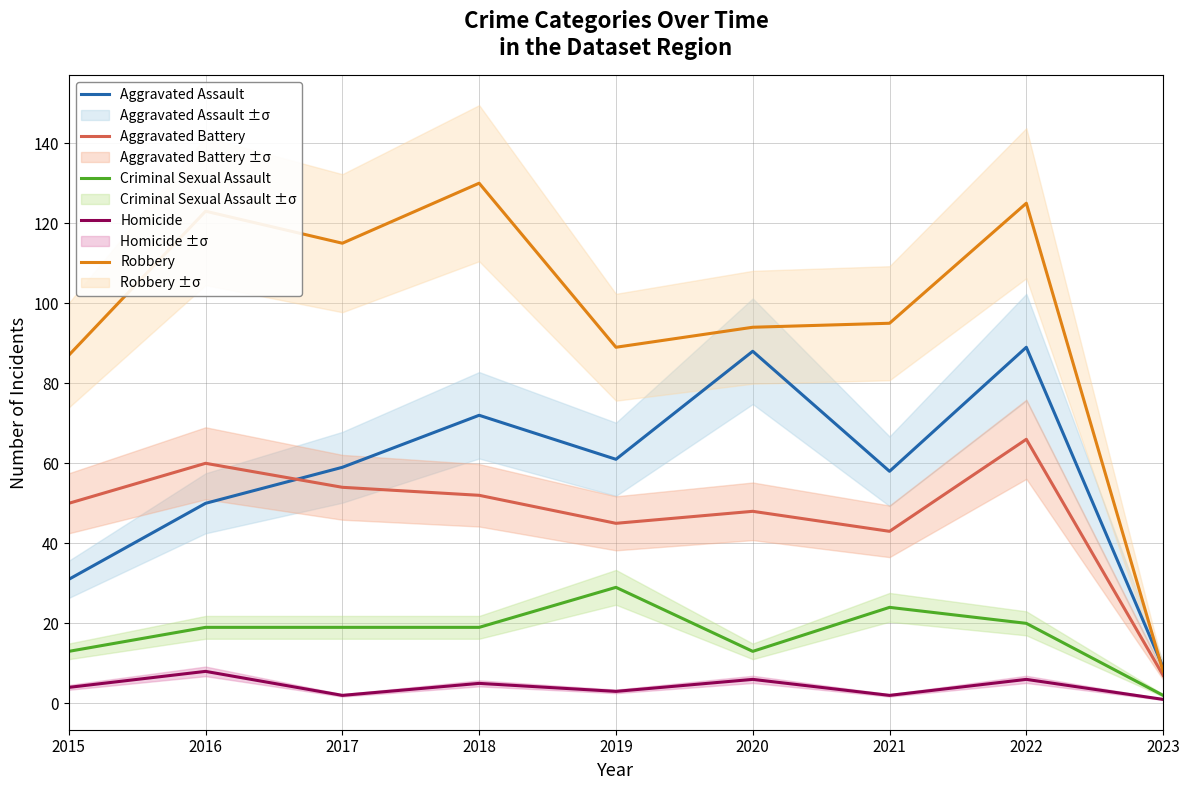

How many values in the Criminal Sexual Assault series are below 19?

3